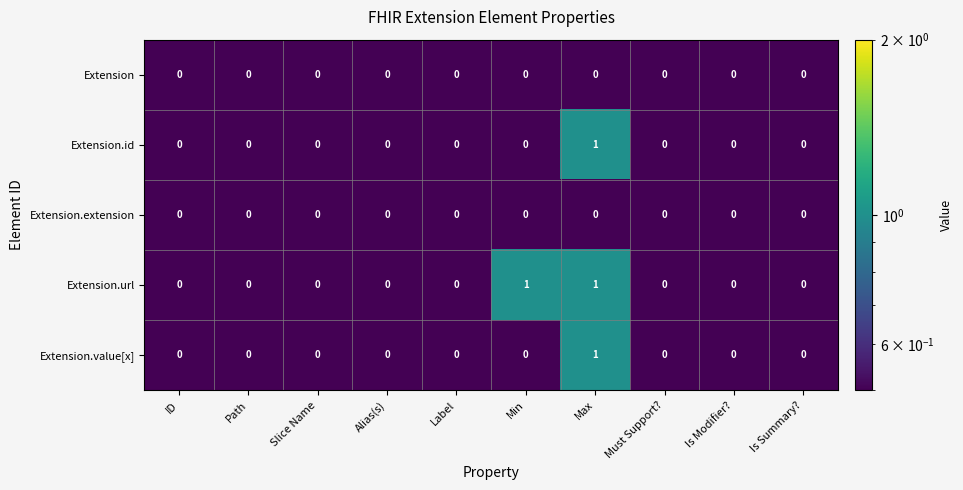

Count the Extension.id values in the range 0 to 1.

10